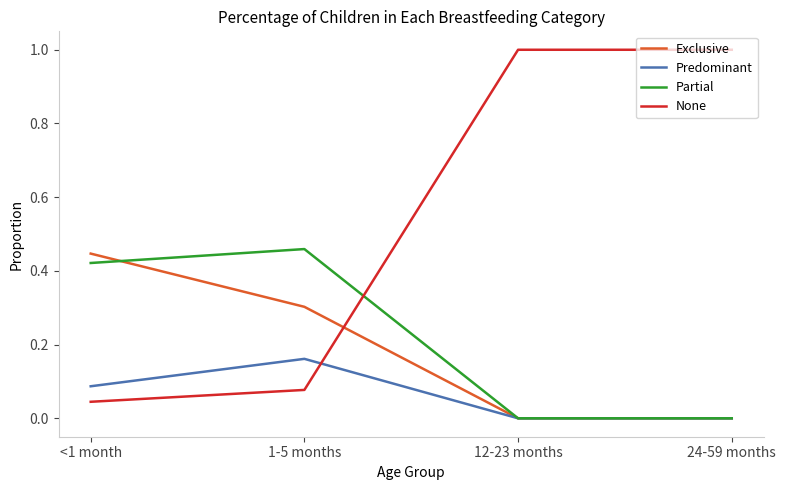

What is the maximum value shown in the chart?

1.0